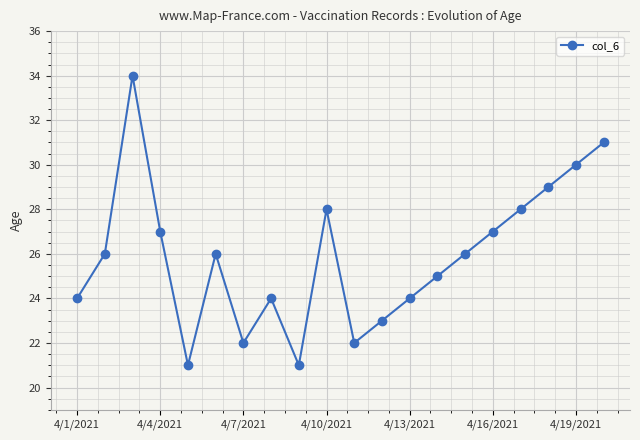

What is the value of the 3rd point from the left?

34